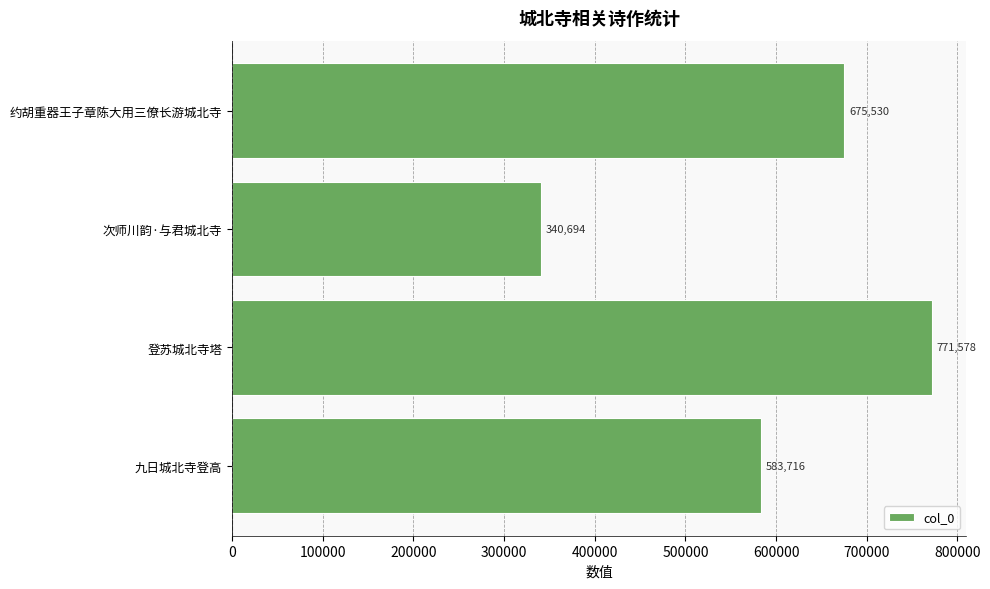

Reading bottom to top, transcribe all the data shown in this chart.

九日城北寺登高=583716	登苏城北寺塔=771578	次师川韵·与君城北寺=340694	约胡重器王子章陈大用三僚长游城北寺=675530